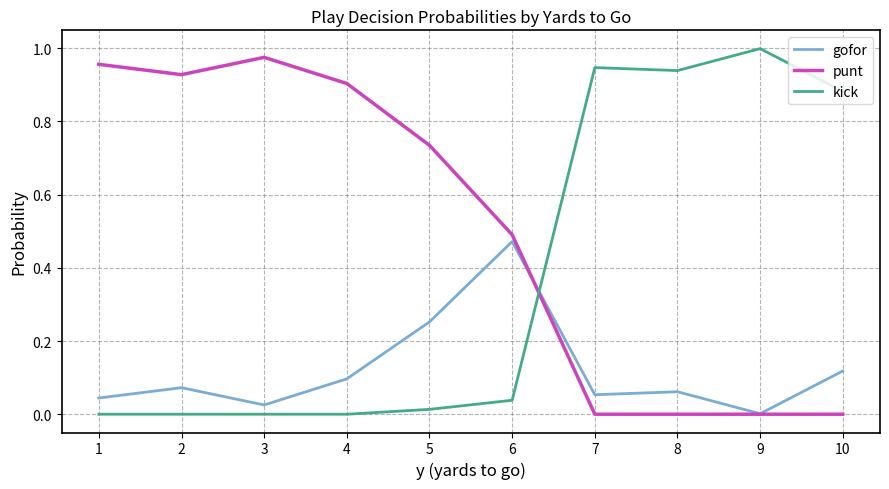

True or false: gofor and kick intersect in this chart.

True